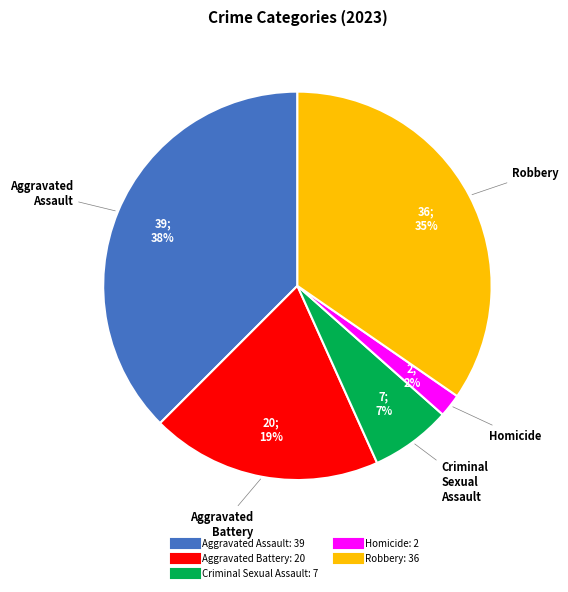

What is the smallest slice in the pie chart?

Homicide